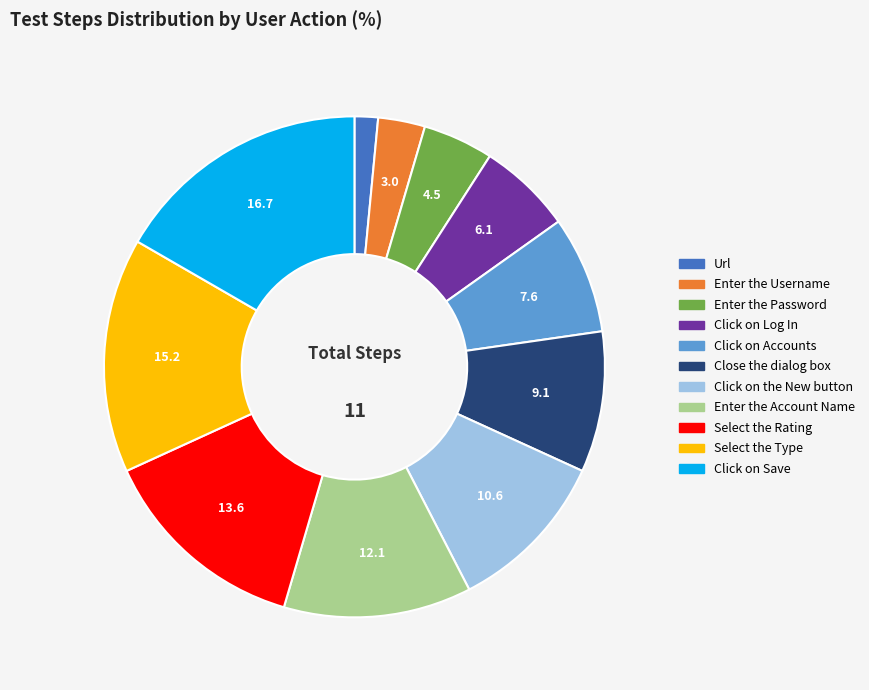

Rank the categories by value from lowest to highest.

Url, Enter the Username, Enter the Password, Click on Log In, Click on Accounts, Close the dialog box, Click on the New button, Enter the Account Name, Select the Rating, Select the Type, Click on Save